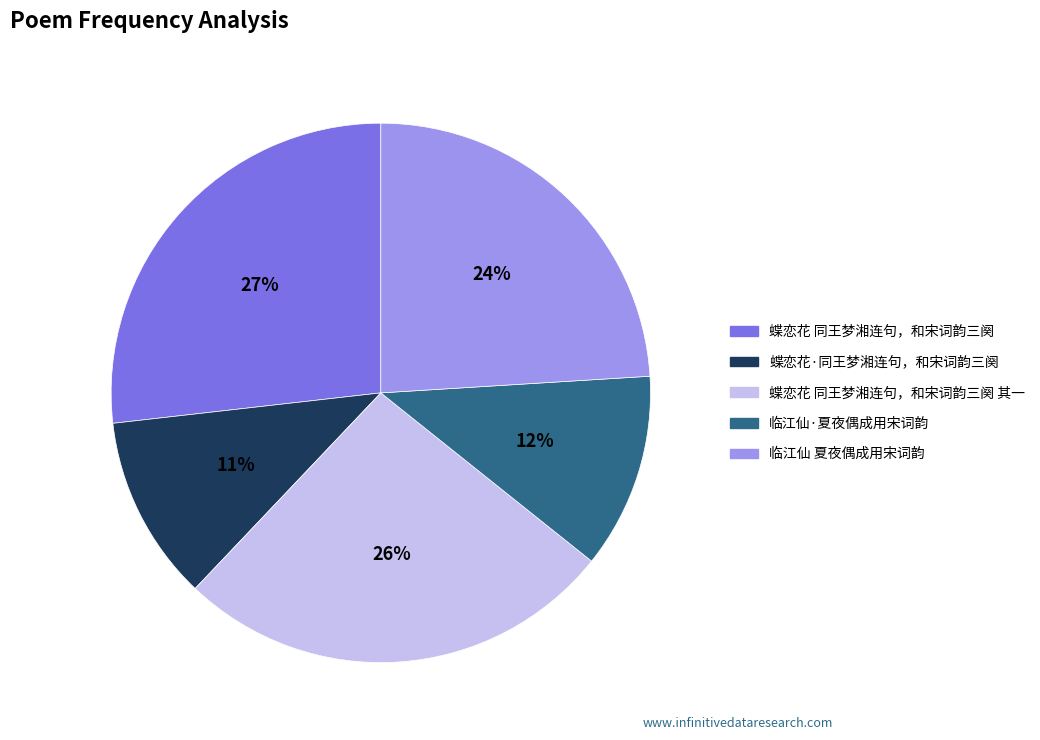

Does any single category account for the majority?

No